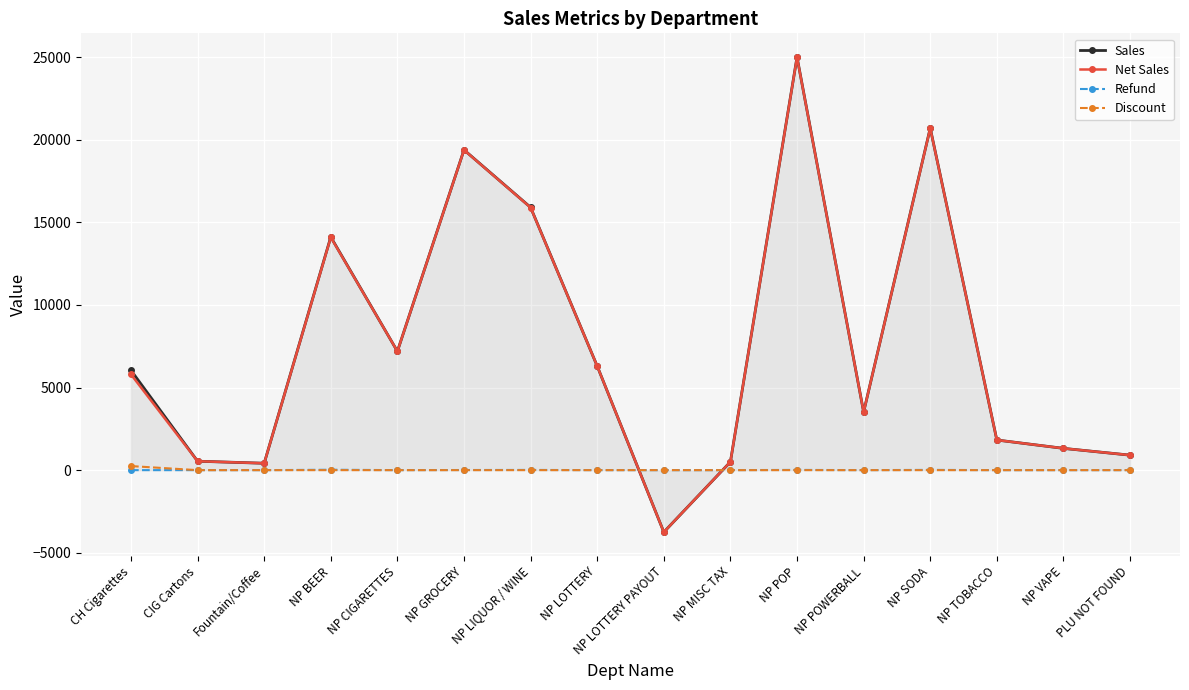

What is the label of the 7th point from the right?

NP MISC TAX